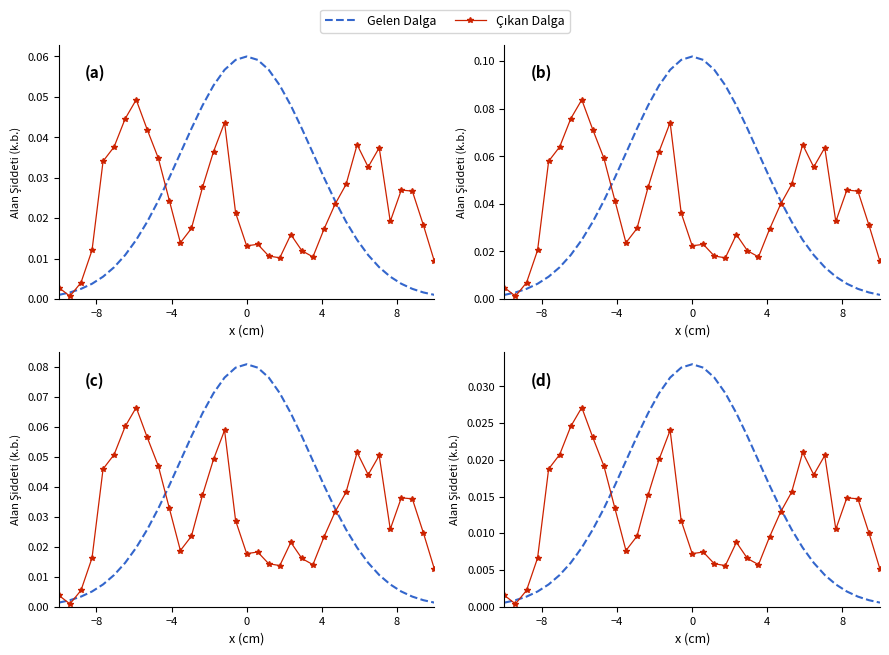

How many lines are shown in the chart?

2